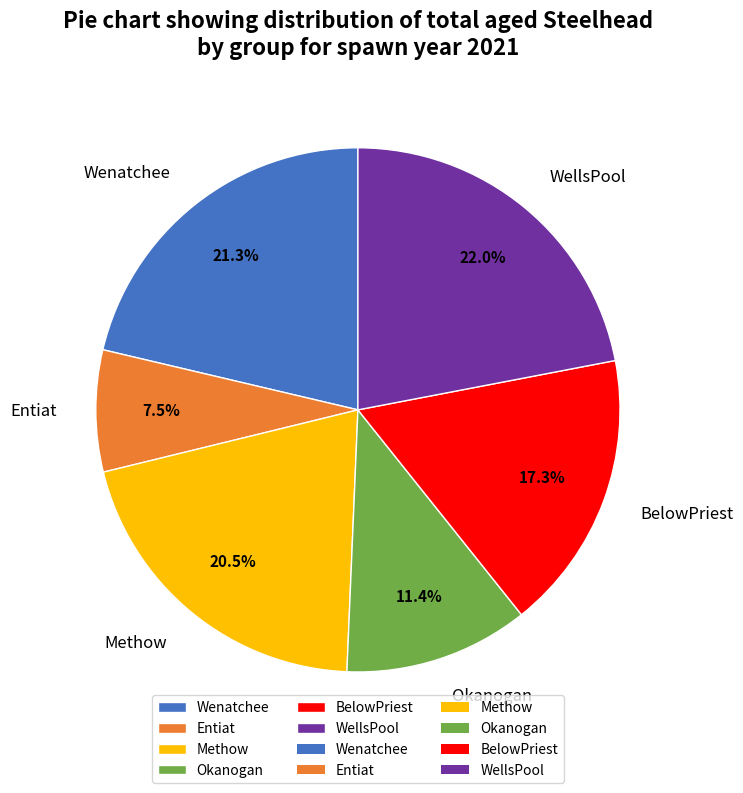

What is the largest slice in the pie chart?

WellsPool